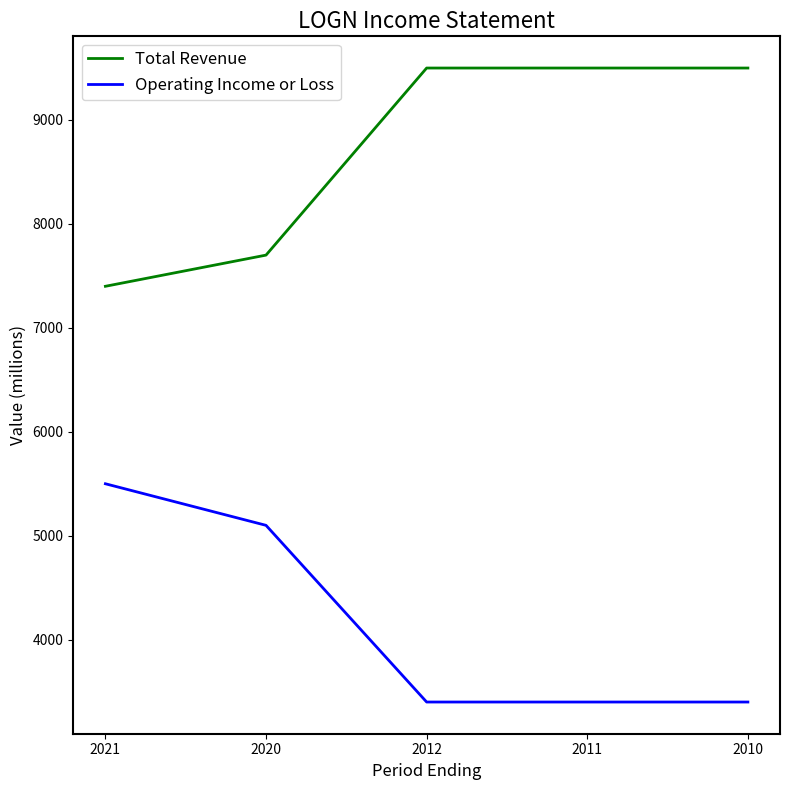

True or false: Total Revenue and Operating Income or Loss intersect in this chart.

False